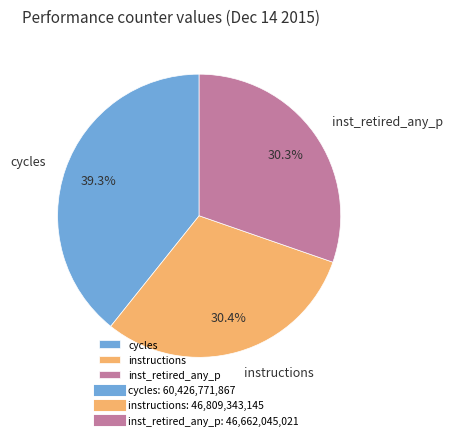

Is instructions the majority of the pie?

No